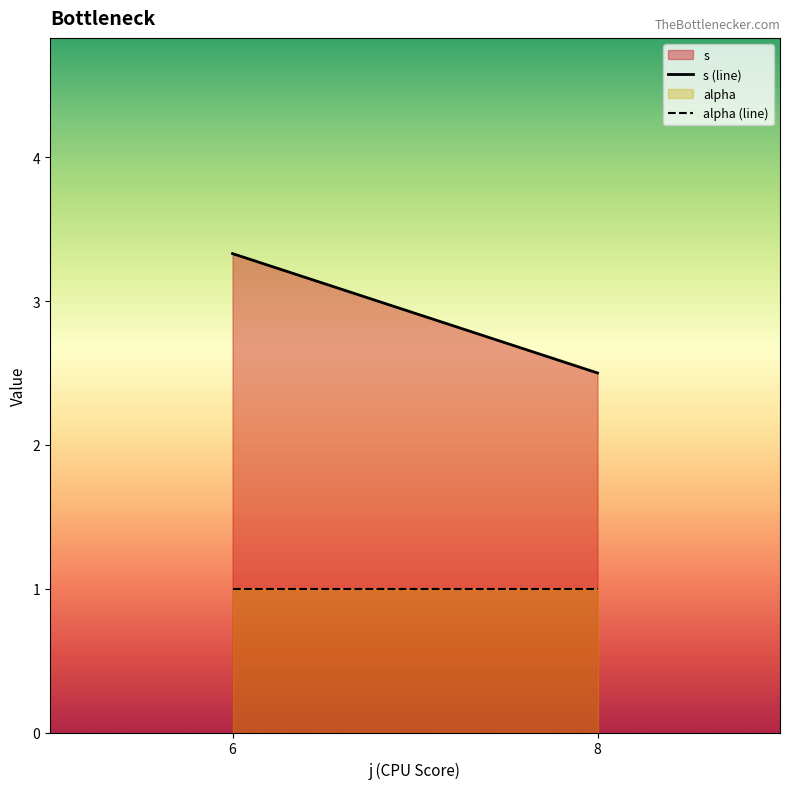

Between 6 and 8, which series saw the biggest shift?

s